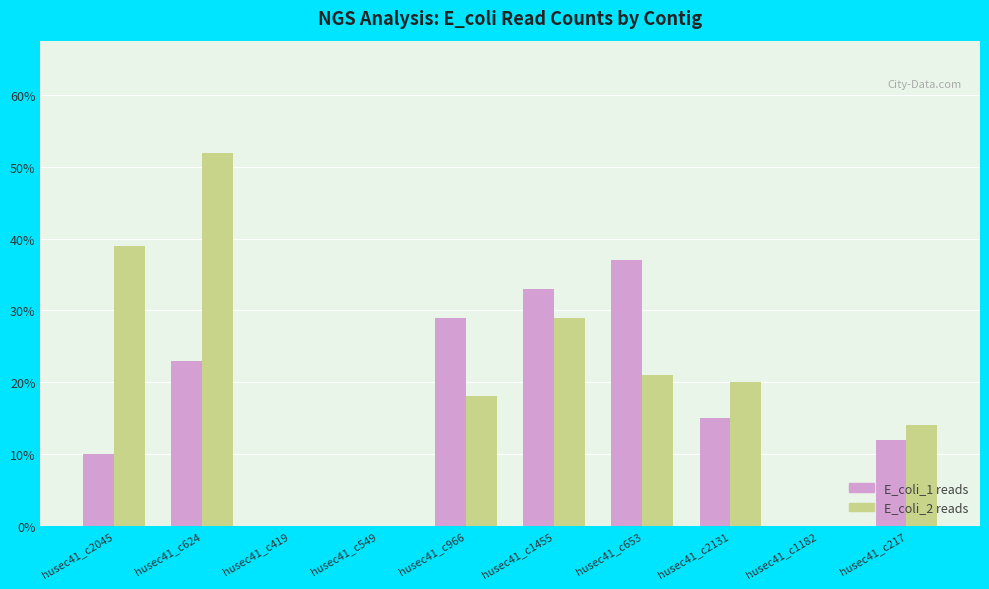

What is the maximum value shown in the chart?

52